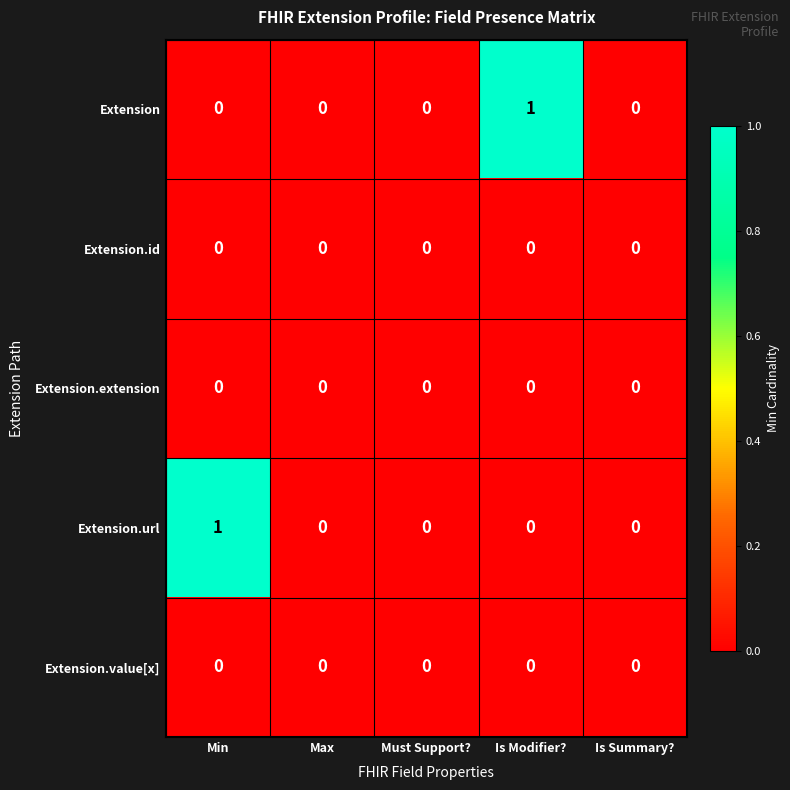

Reading left to right, transcribe all the data shown in this chart.

Extension: Min=0	Max=0	Must Support?=0	Is Modifier?=1	Is Summary?=0
Extension.id: Min=0	Max=0	Must Support?=0	Is Modifier?=0	Is Summary?=0
Extension.extension: Min=0	Max=0	Must Support?=0	Is Modifier?=0	Is Summary?=0
Extension.url: Min=1	Max=0	Must Support?=0	Is Modifier?=0	Is Summary?=0
Extension.value[x]: Min=0	Max=0	Must Support?=0	Is Modifier?=0	Is Summary?=0